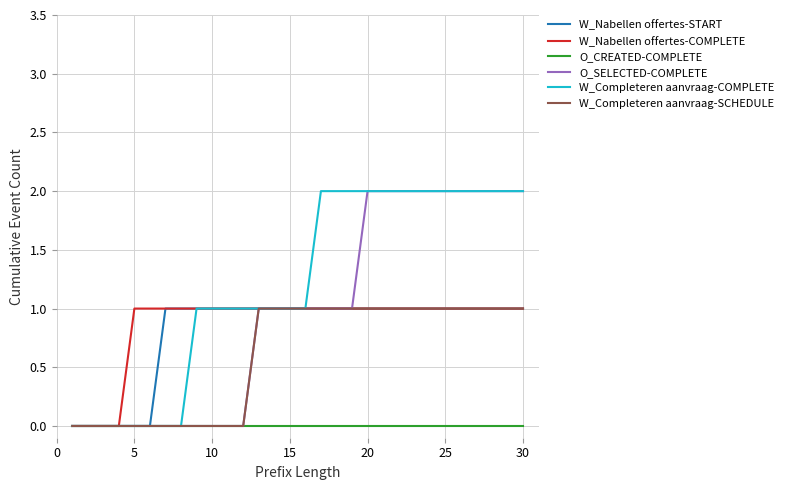

Which series has the largest total across all categories?

W_Completeren aanvraag-COMPLETE